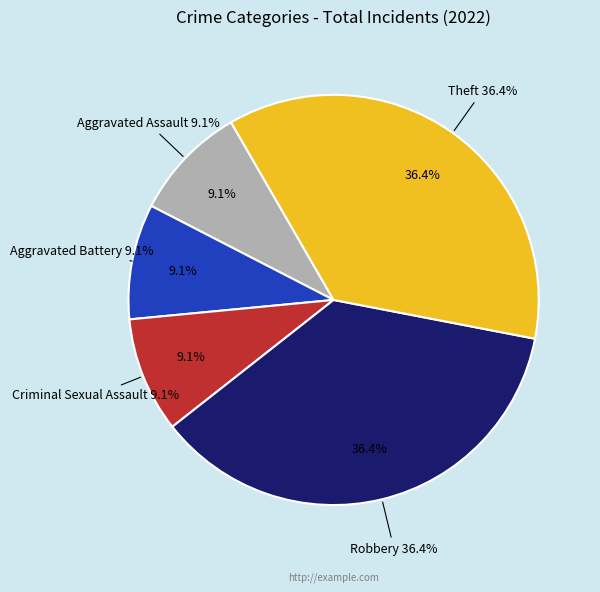

Count the number of slices in the pie.

5